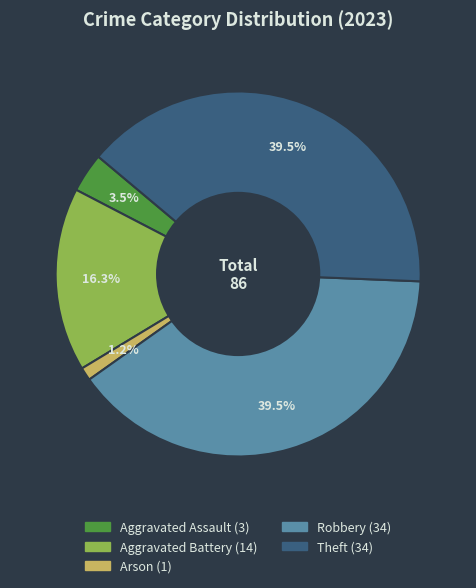

How many segments does this pie chart have?

5